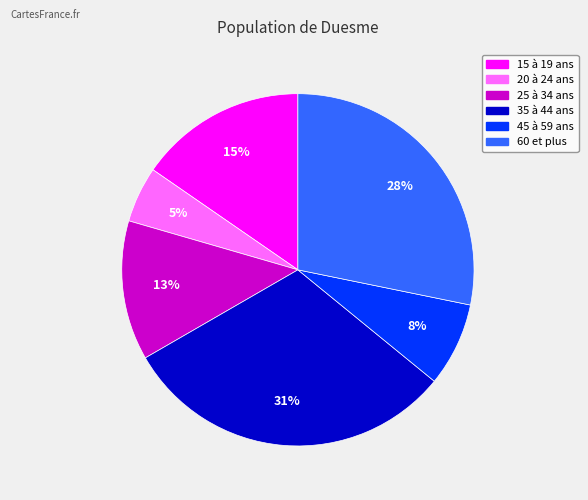

Between 60 et plus and 45 à 59 ans, which is larger?

60 et plus